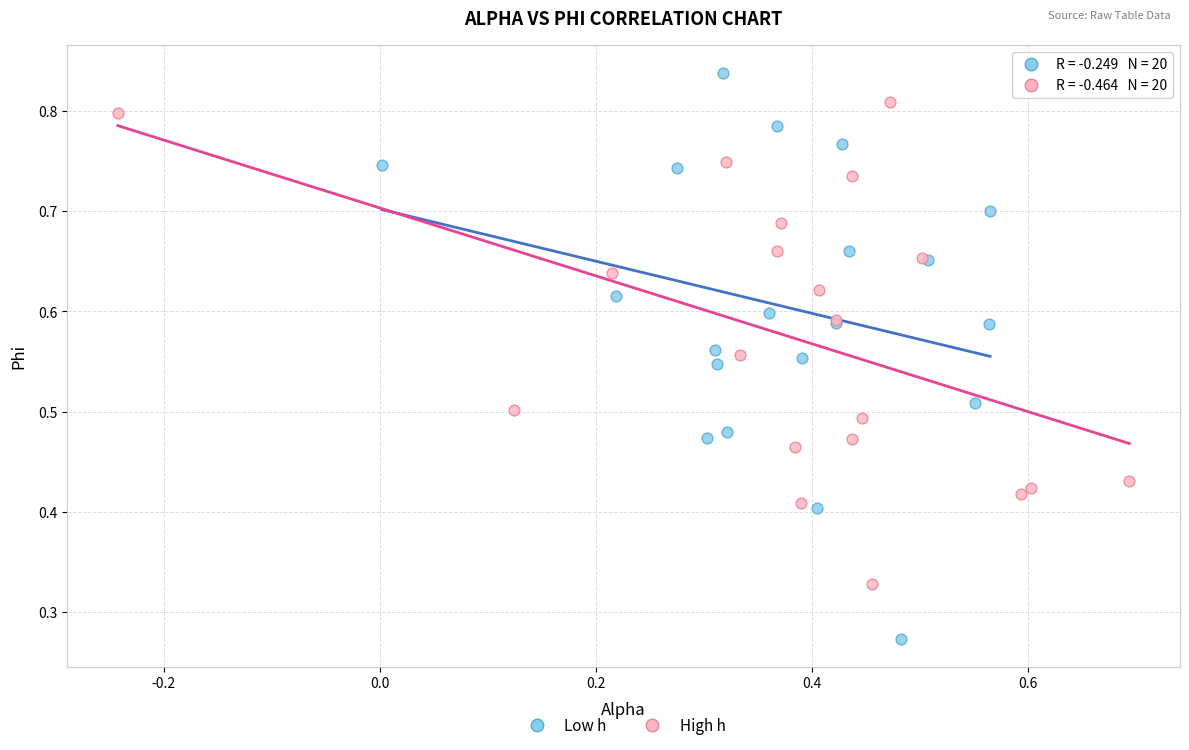

Which series has the widest spread of Y values?

Low h